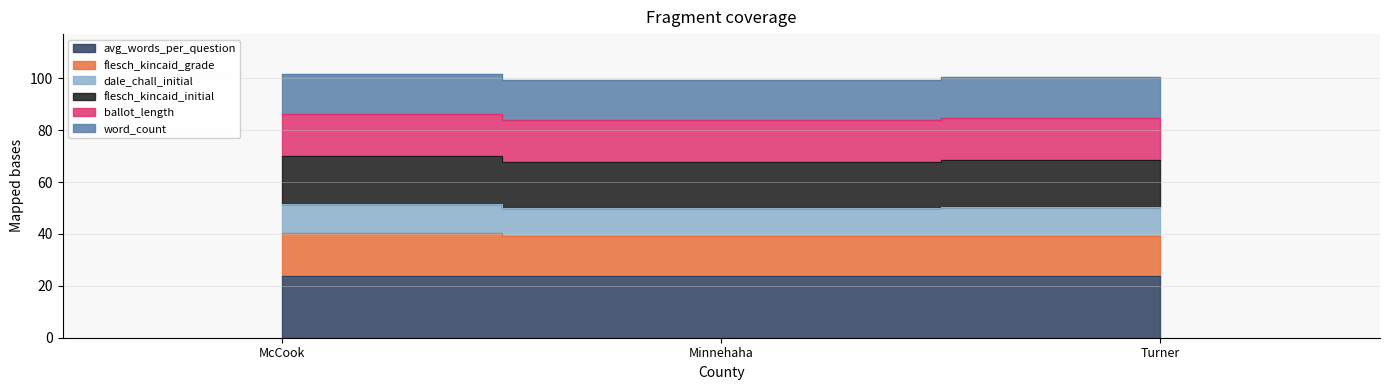

What is the label of the 3rd point from the right?

McCook